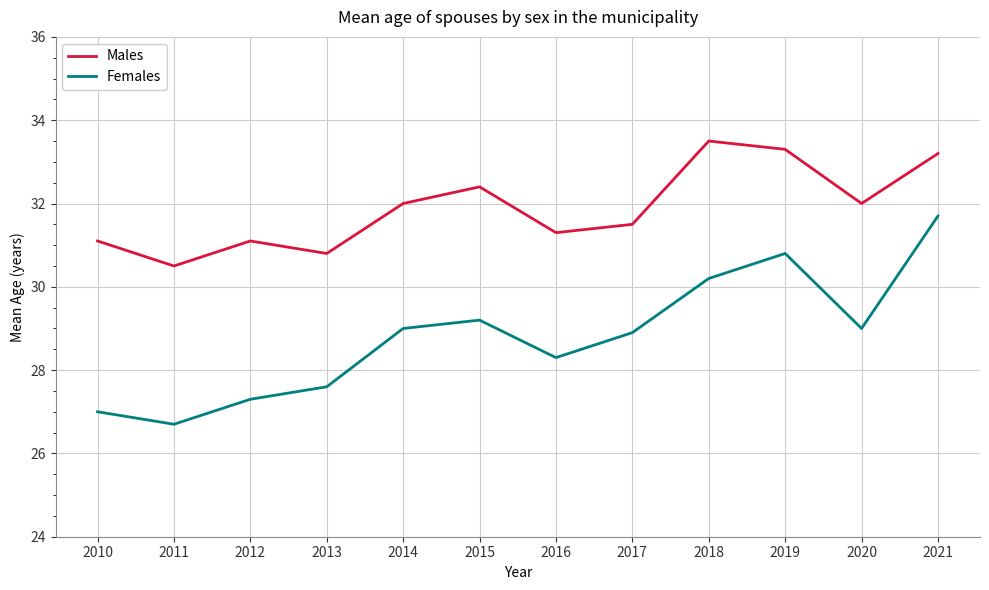

At which label does Males reach its minimum?

2011